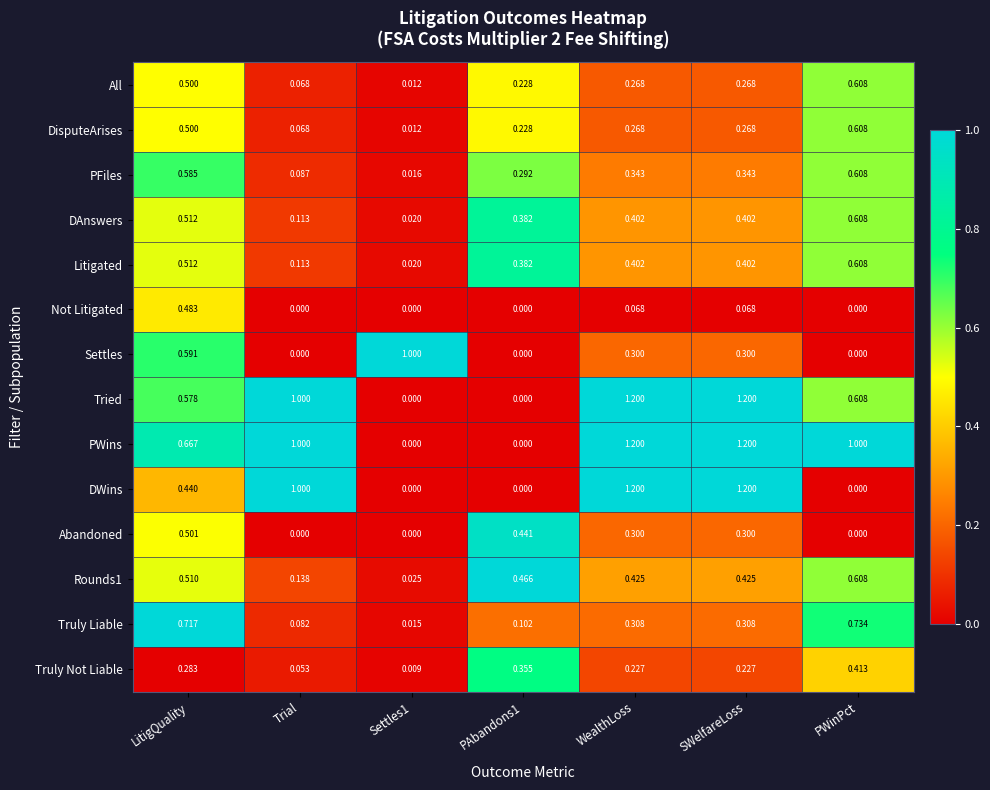

Is the value of Litigated at Trial greater than the value of Tried at LitigQuality?

No